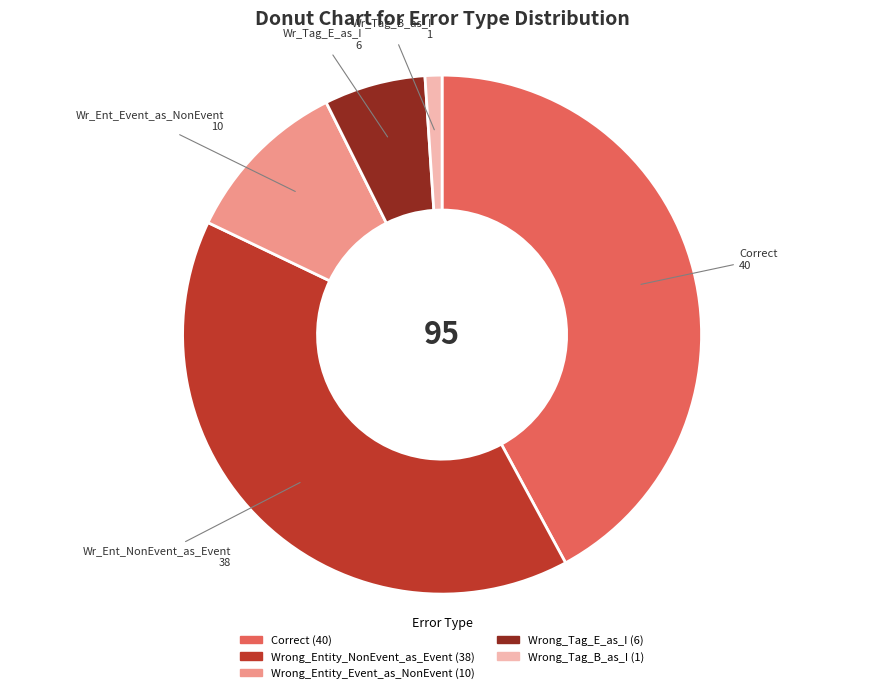

Count the number of slices in the pie.

5